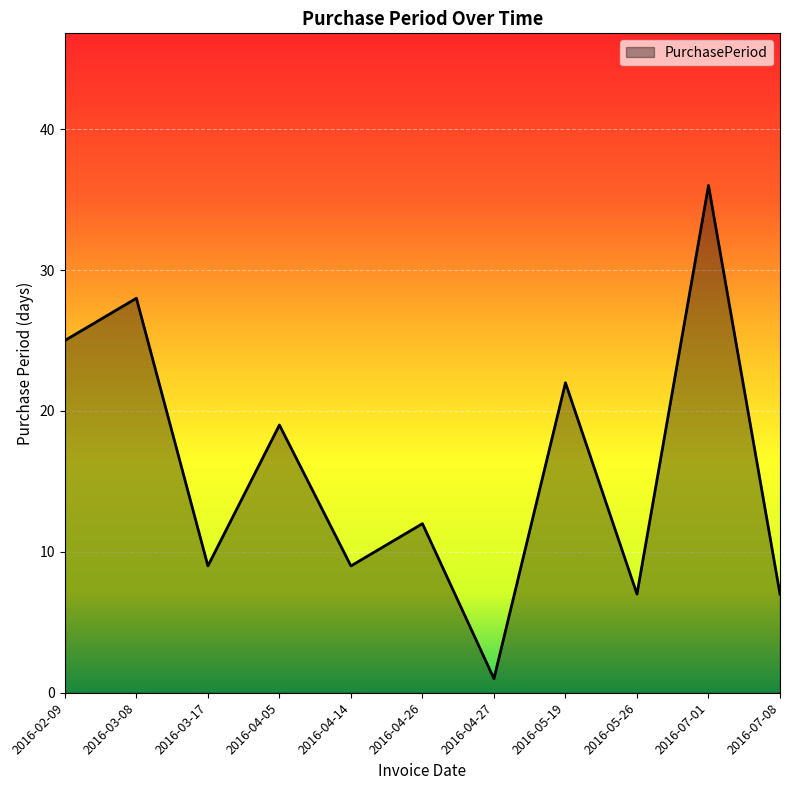

What is the difference between the second highest and second lowest values?

21